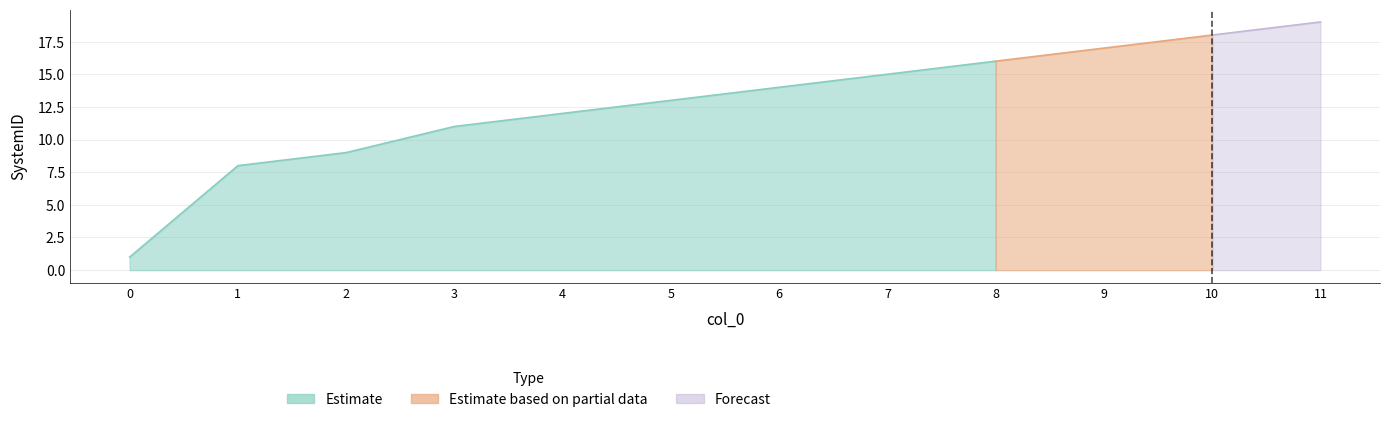

Between 5 and 7, which series saw the biggest shift?

Estimate